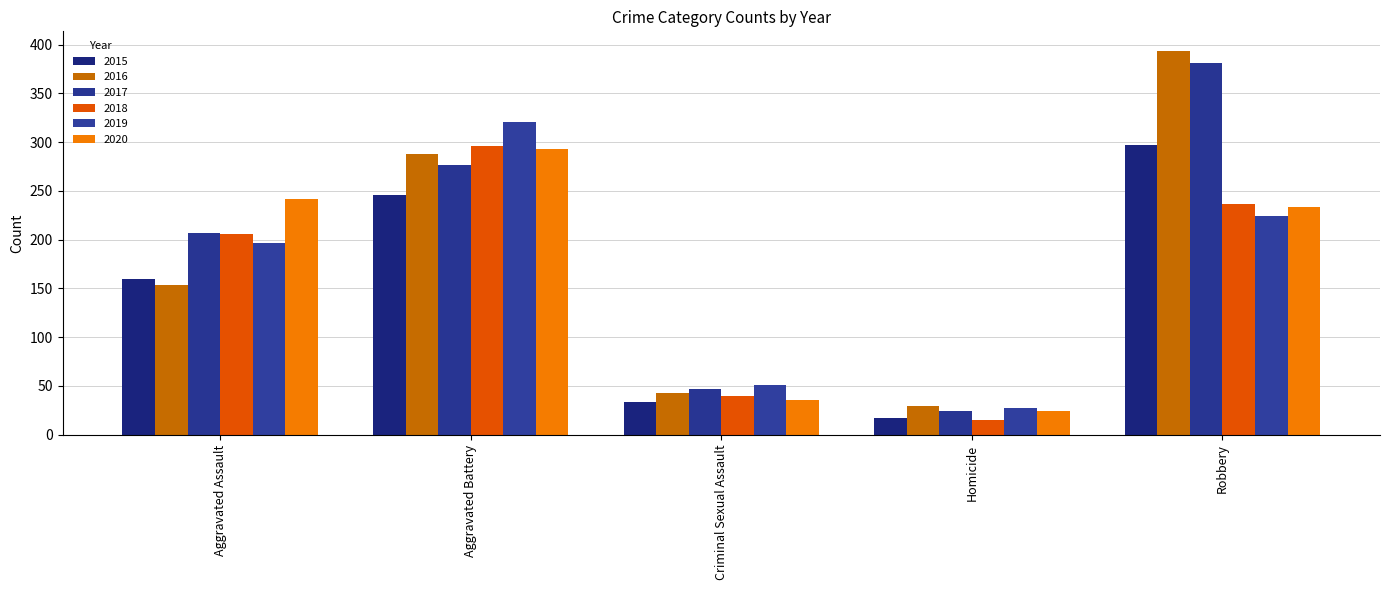

What is the sum of all 2015 values?

754